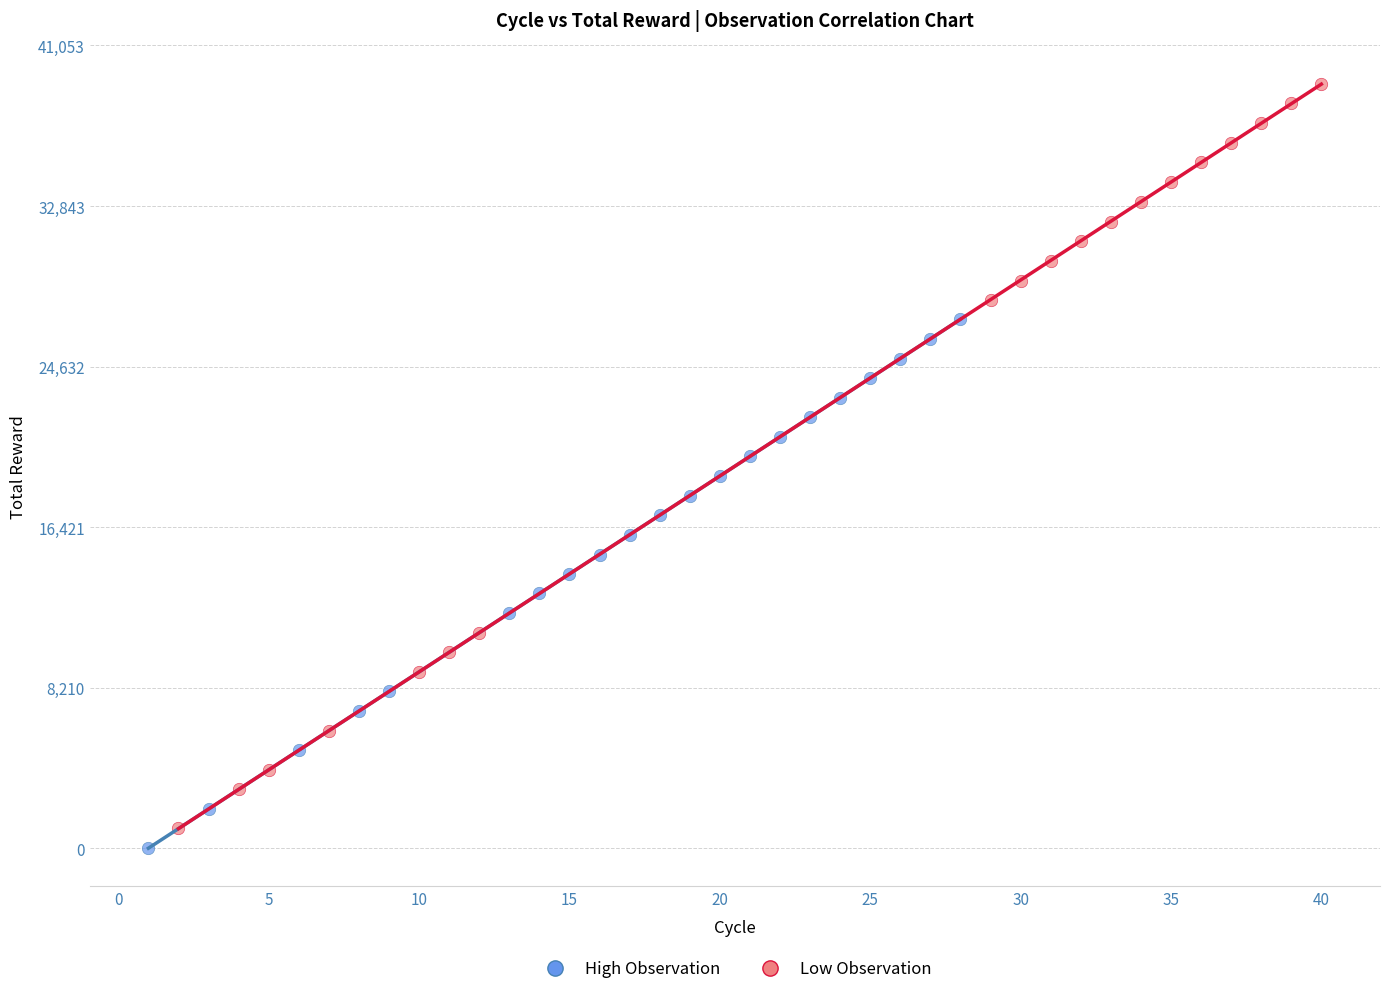

Which series contains the highest Y value?

Low Observation